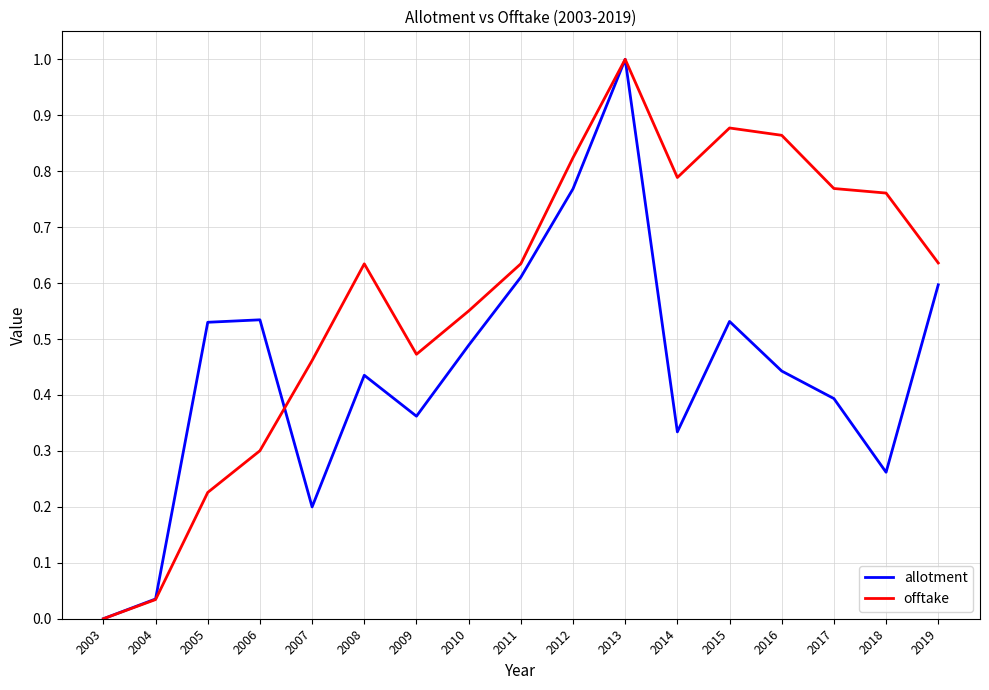

Which series changed the most between 2007 and 2008?

allotment